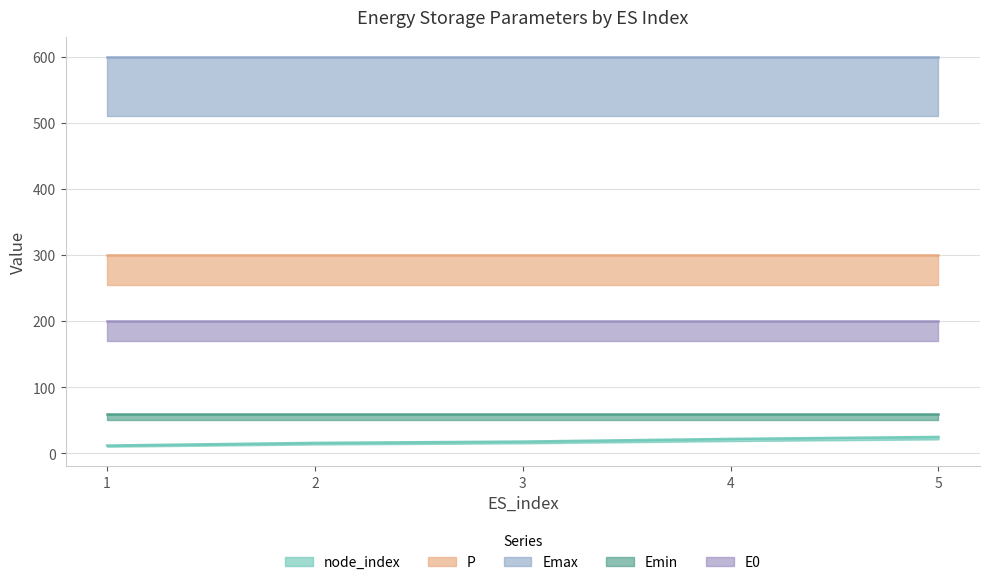

Reading left to right, list all the values displayed in this chart.

node_index: 12	16	18	22	25
P: 300	300	300	300	300
Emax: 600	600	600	600	600
Emin: 60	60	60	60	60
E0: 200	200	200	200	200